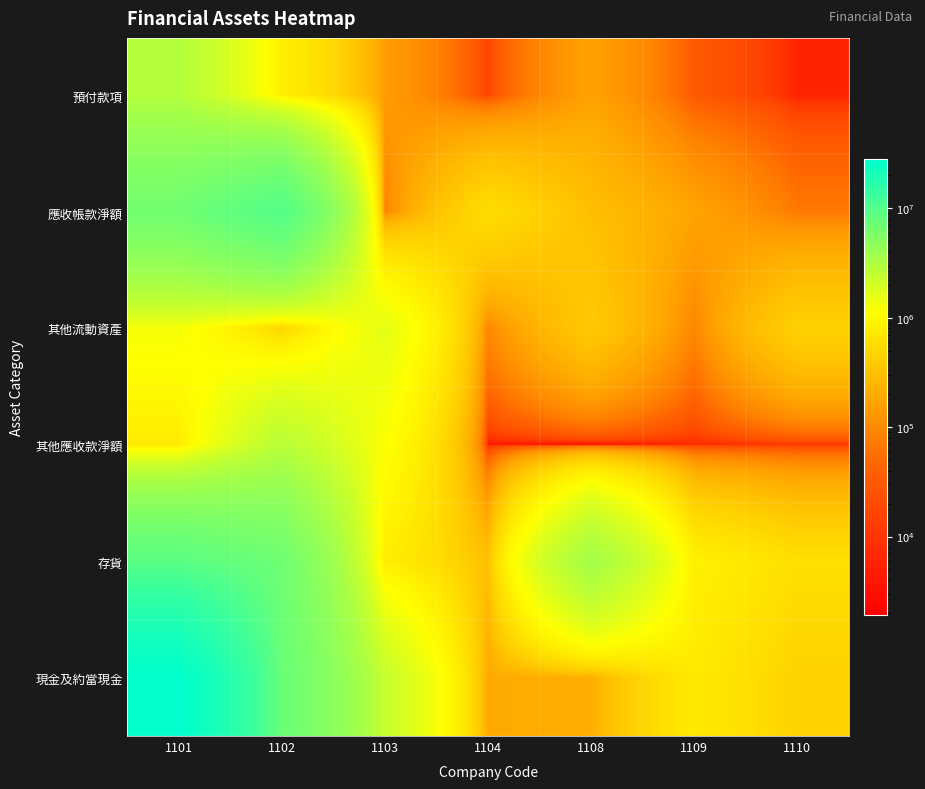

Which has a higher value, 1110 or 1104?

1104